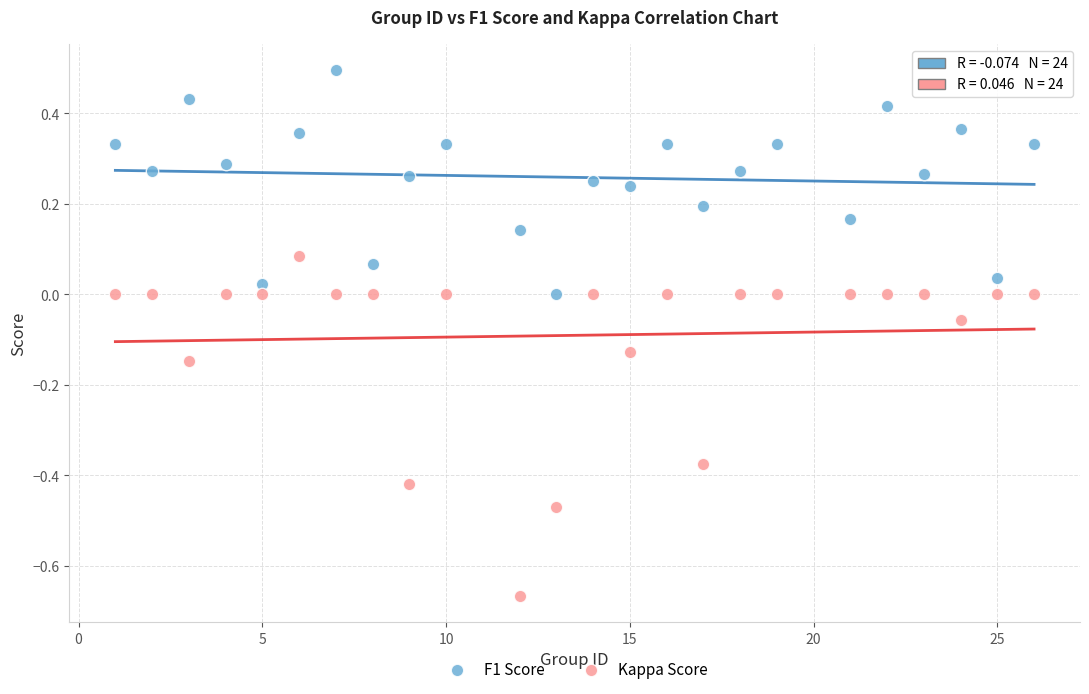

Across all data points, what is the range of X values (max minus min)?

25.0